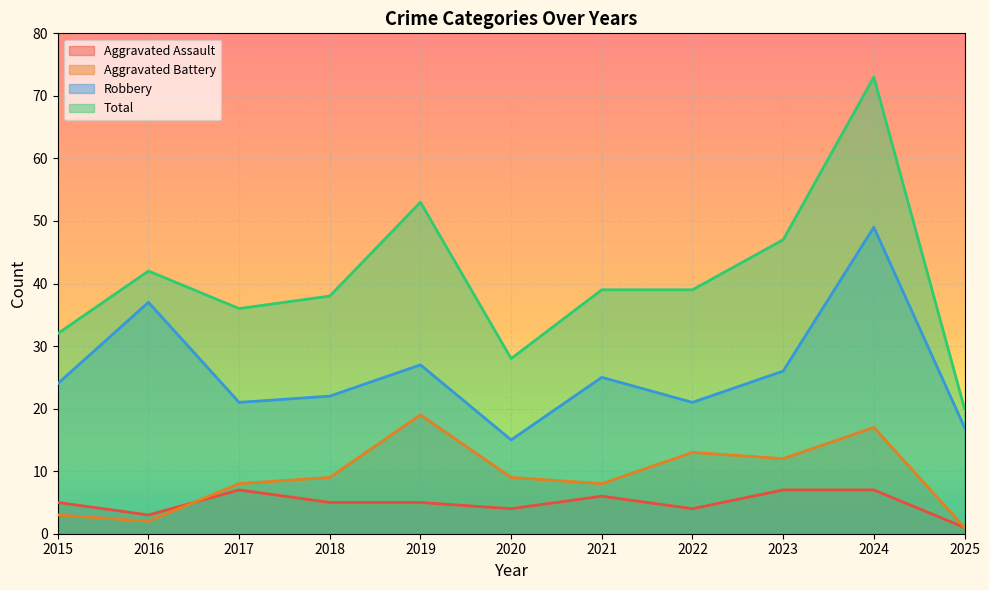

List the series in order of their peak value, highest first.

Total, Robbery, Aggravated Battery, Aggravated Assault